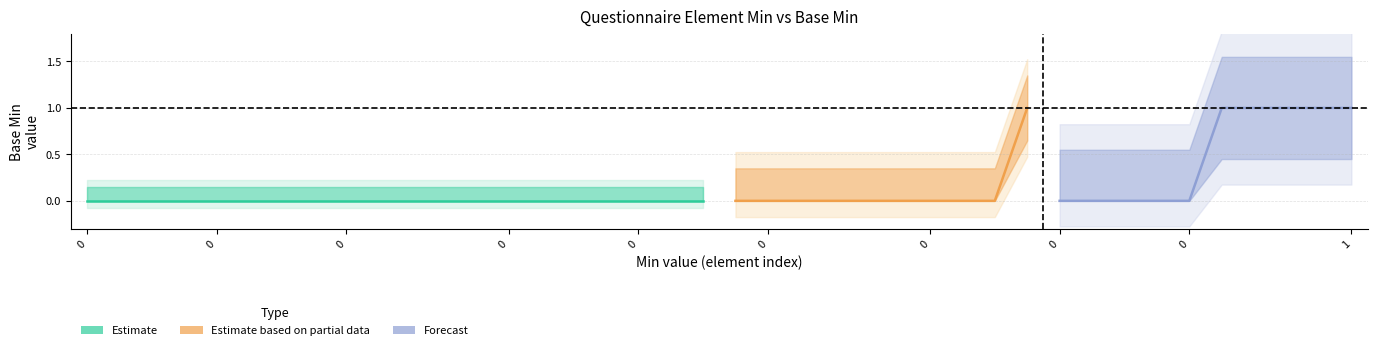

How many categories are shown in the chart?

40